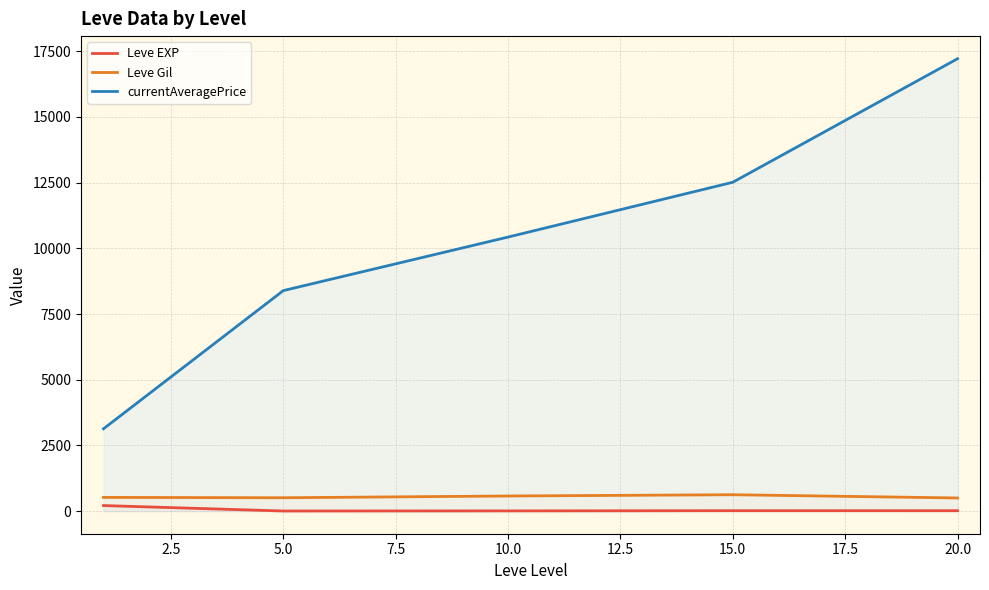

At how many categories does at least one series exceed 12300?

2